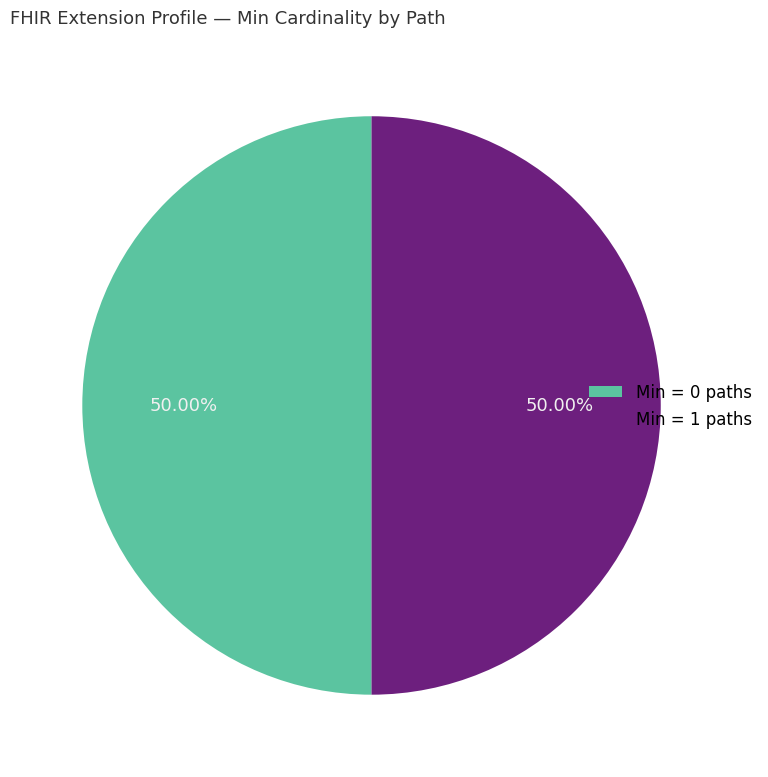

Approximately how many times larger is the value at Min = 0 paths compared to Min = 1 paths?

1.0